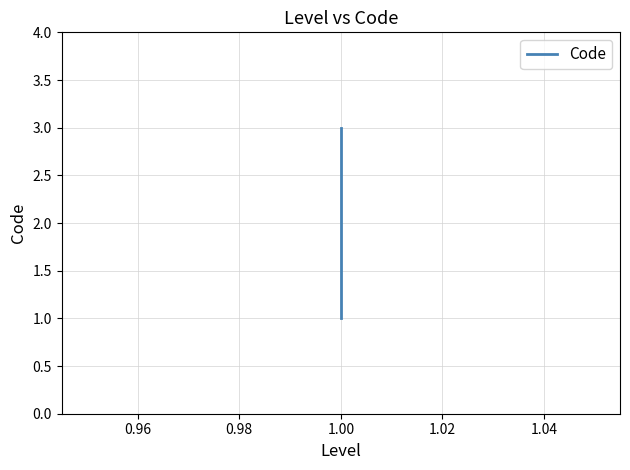

Count the number of data series in this chart.

1